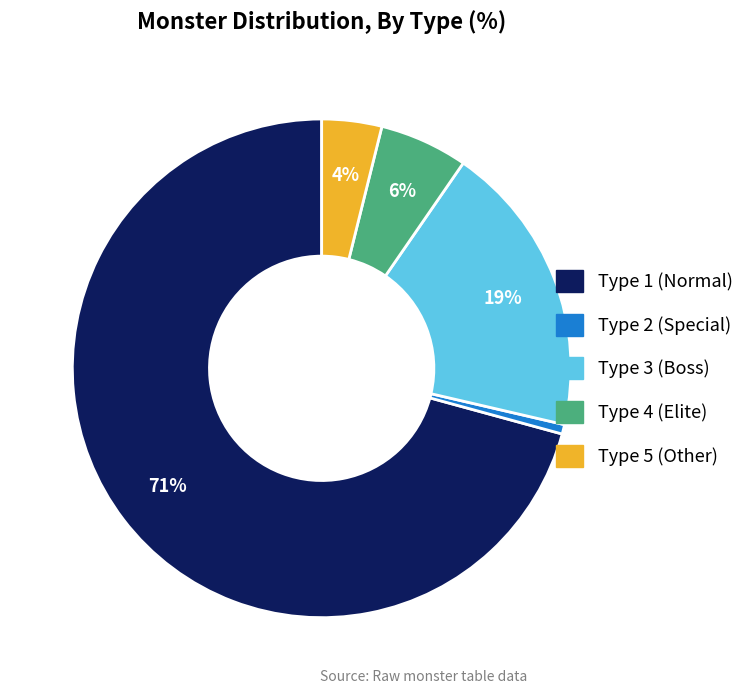

To the nearest percent, what is the average slice percentage?

20%